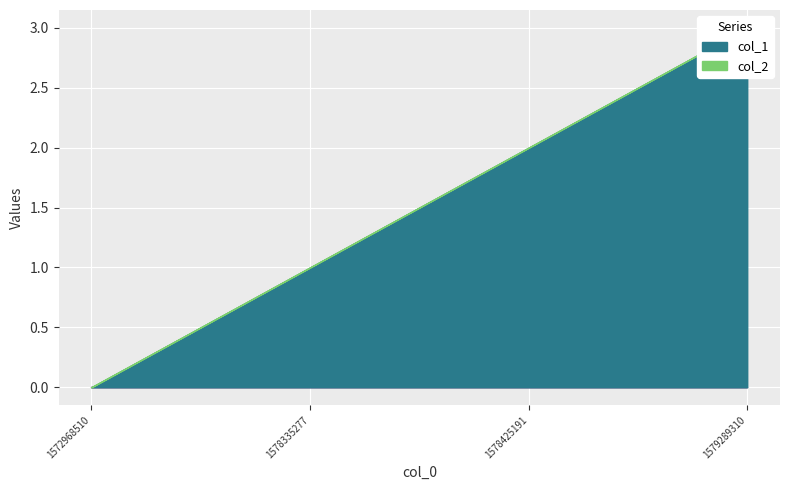

True or false: col_1 and col_2 intersect in this chart.

False